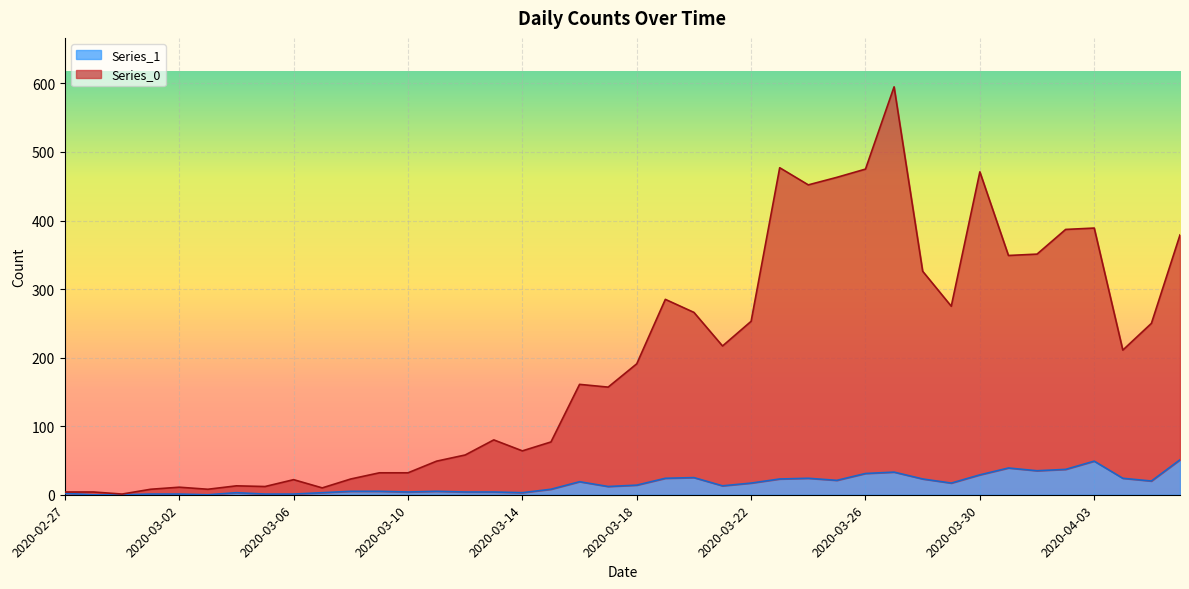

What is the highest value of the Series_0 series?

595